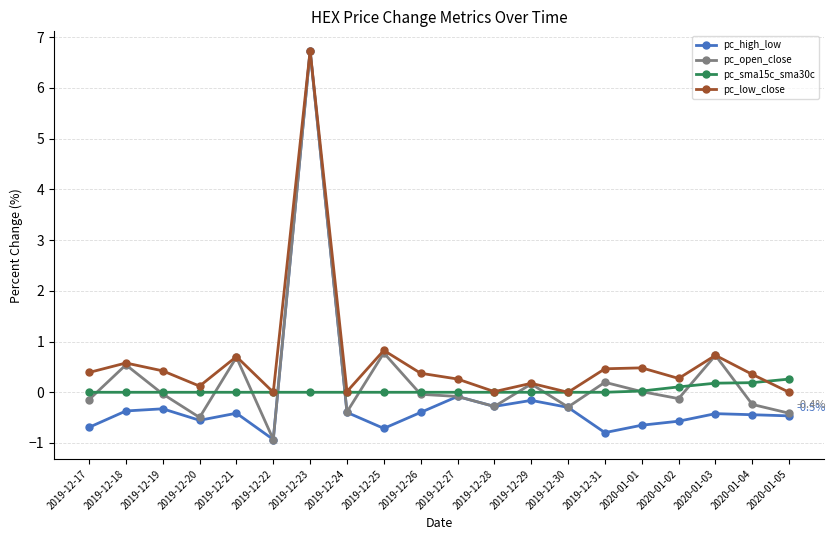

Is it true that pc_high_low equals -0.7 at 2019-12-21?

False